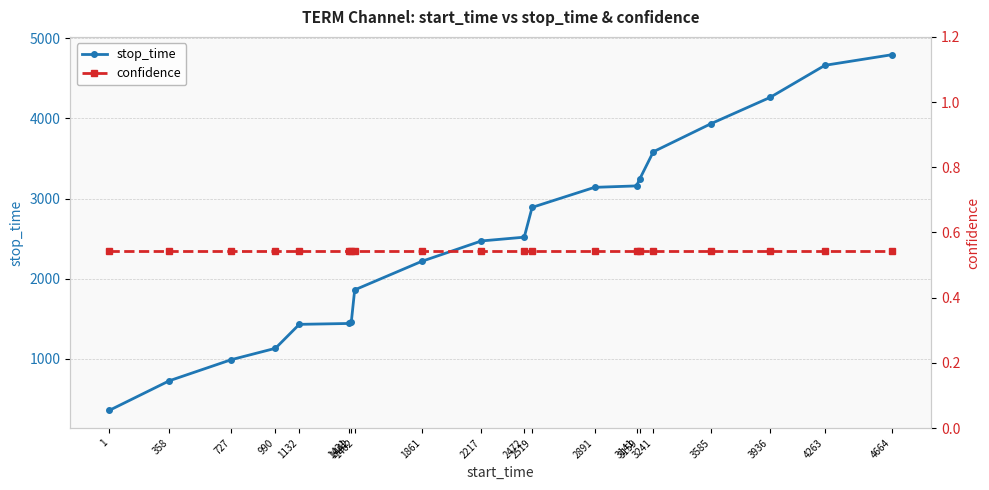

List the series in order of their overall mean, lowest first.

confidence, stop_time